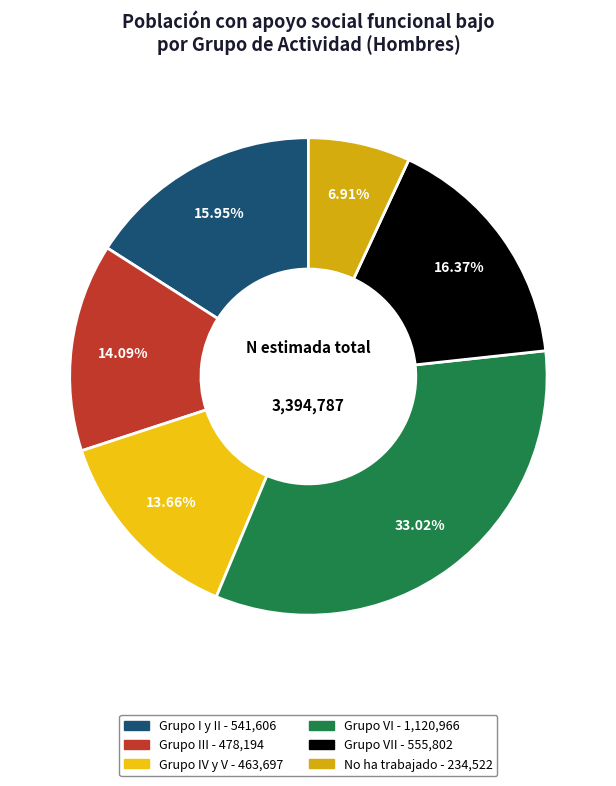

Rank the categories by value from lowest to highest.

No ha trabajado, Grupo IV y V, Grupo III, Grupo I y II, Grupo VII, Grupo VI